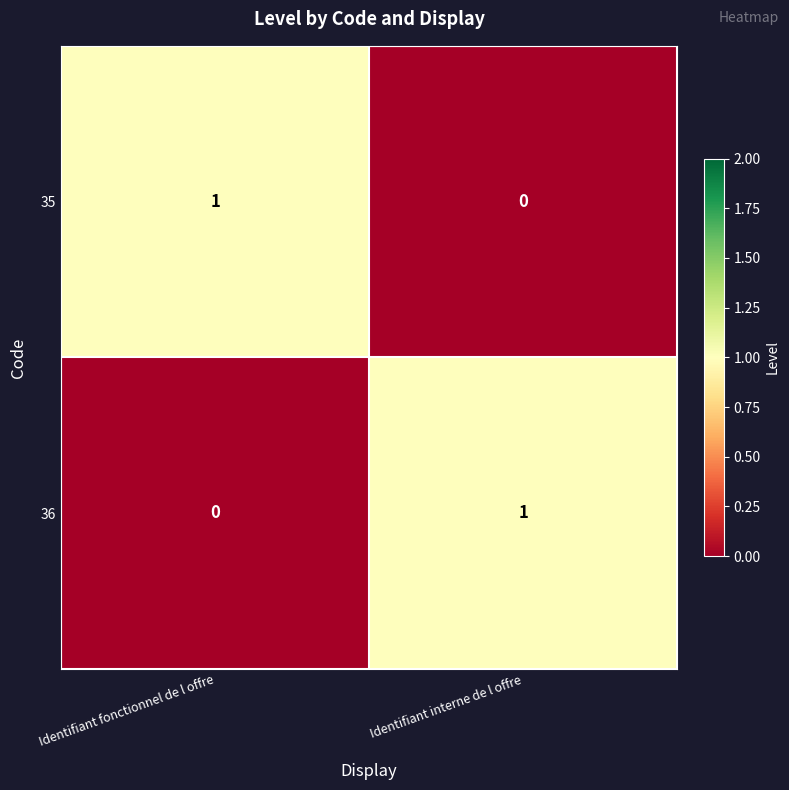

The value of 35 at Identifiant fonctionnel de l offre is 1. True or false?

True